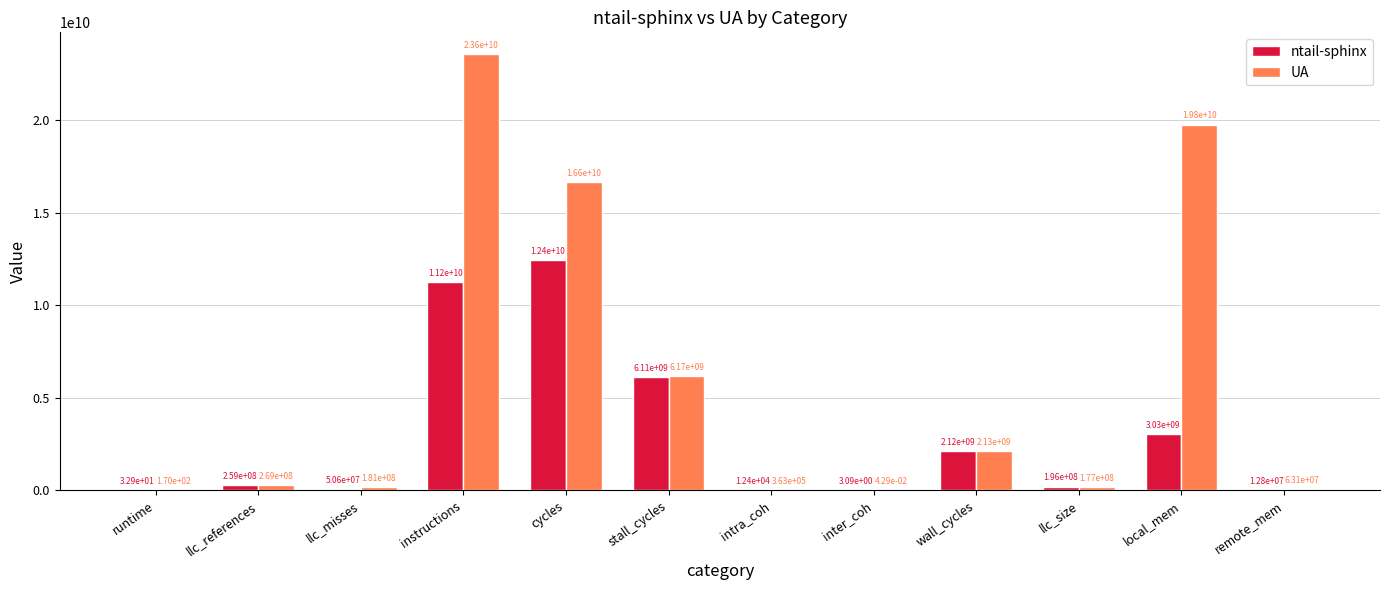

What are all the series names shown in the legend?

ntail-sphinx, UA